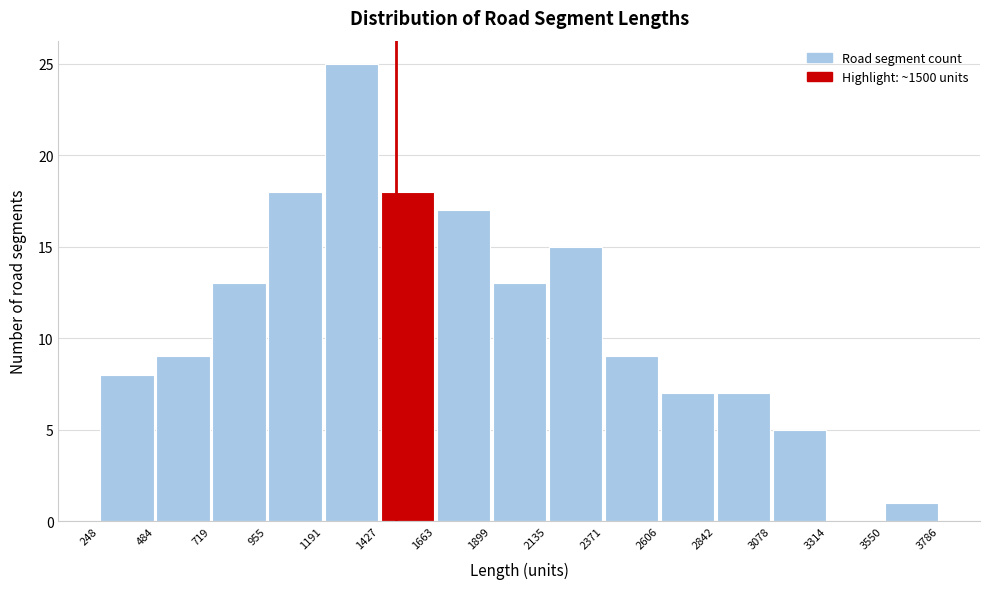

Which range on the x-axis has the tallest bar?

1191 to 1427